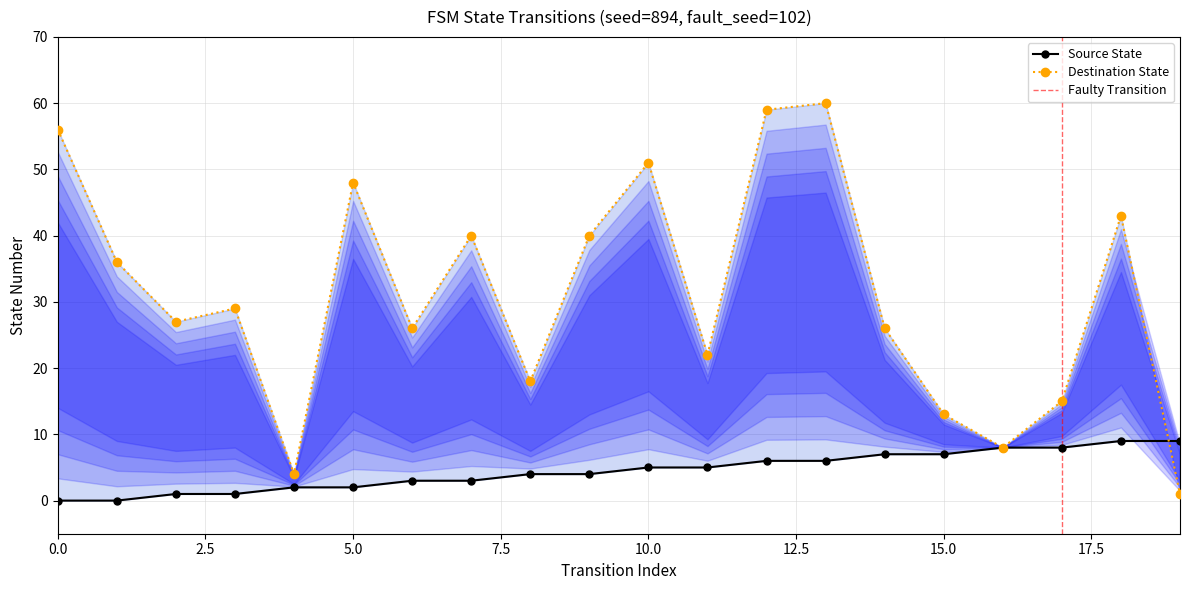

What is the sum of all source_state values?

90